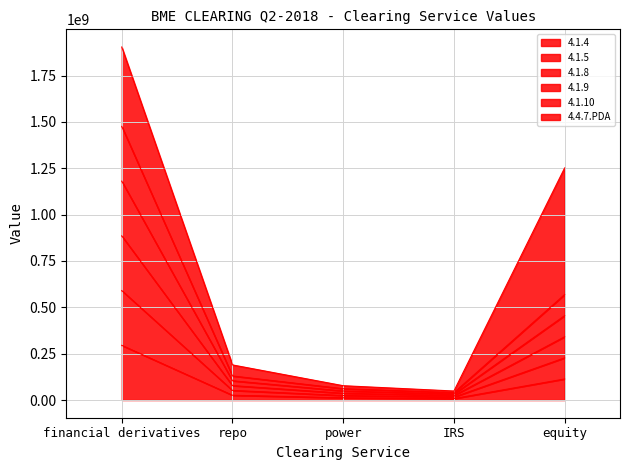

Which series has the largest range (max minus min)?

4.1.10